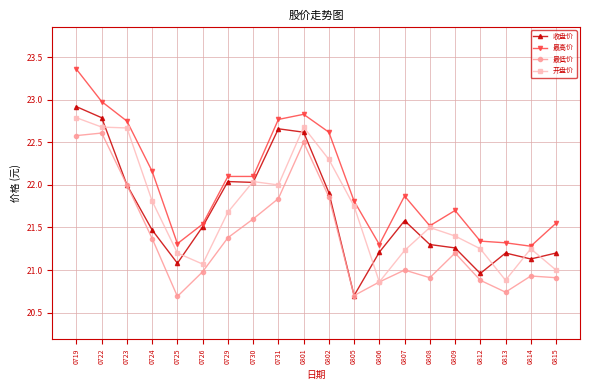

At how many categories does at least one series exceed 21?

20